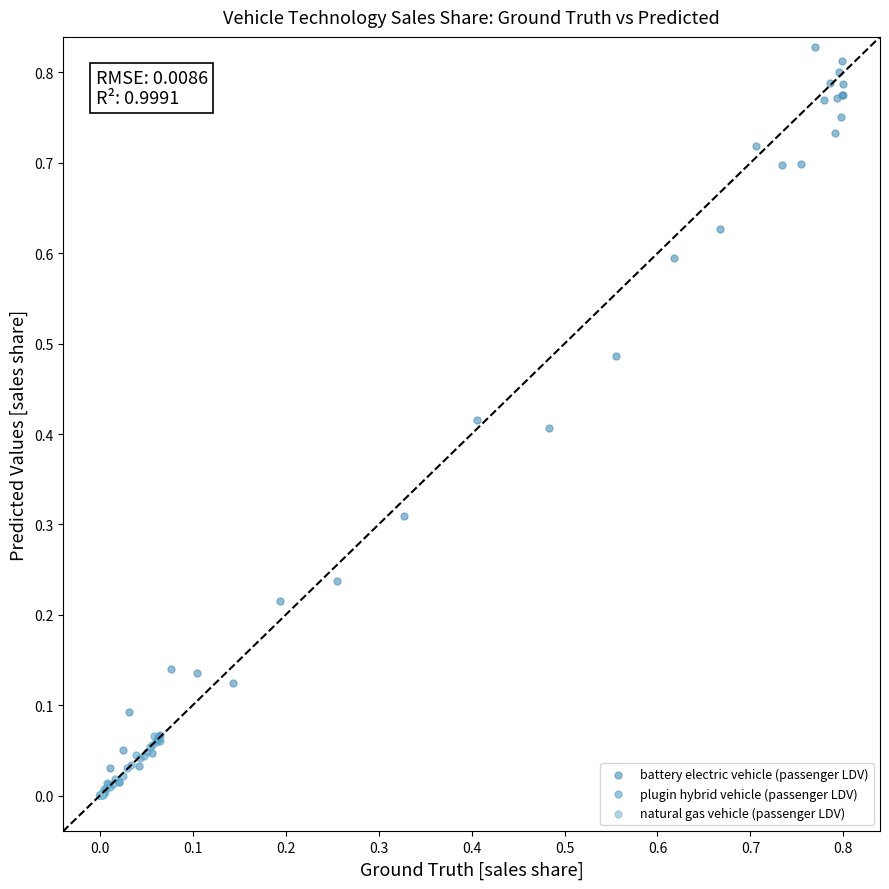

Which series reaches the maximum Y coordinate?

battery electric vehicle (passenger LDV)